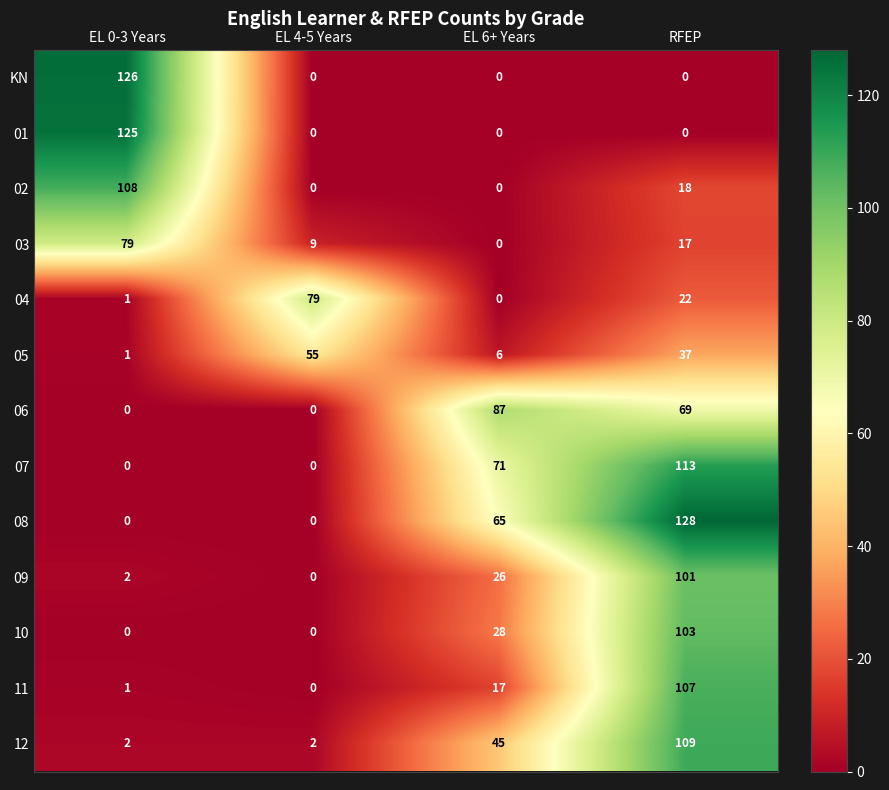

At which category is the sum across all series the highest?

RFEP